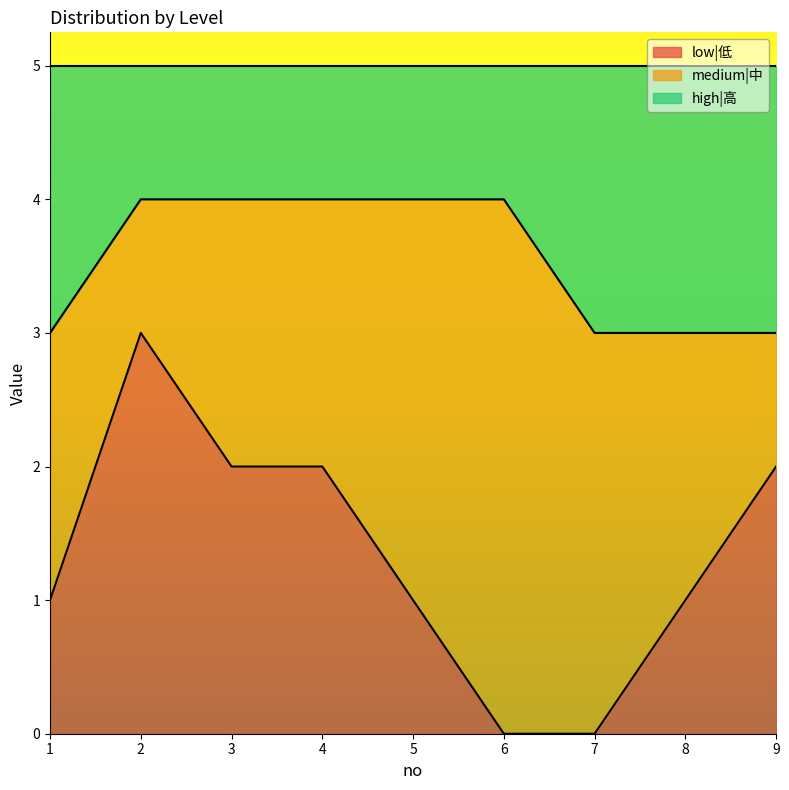

True or false: low|低 has a value of 2 at 9.

True